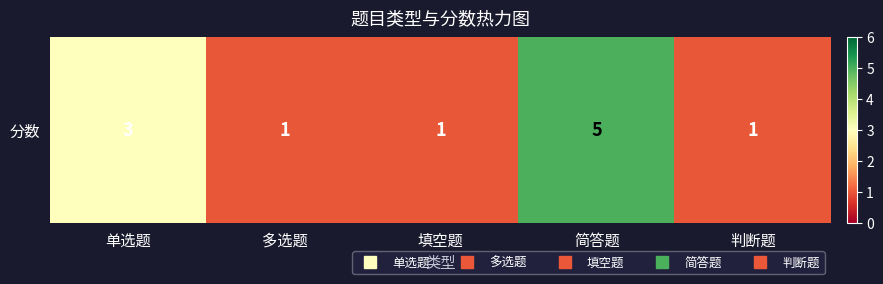

What is the difference between the maximum and minimum values?

4